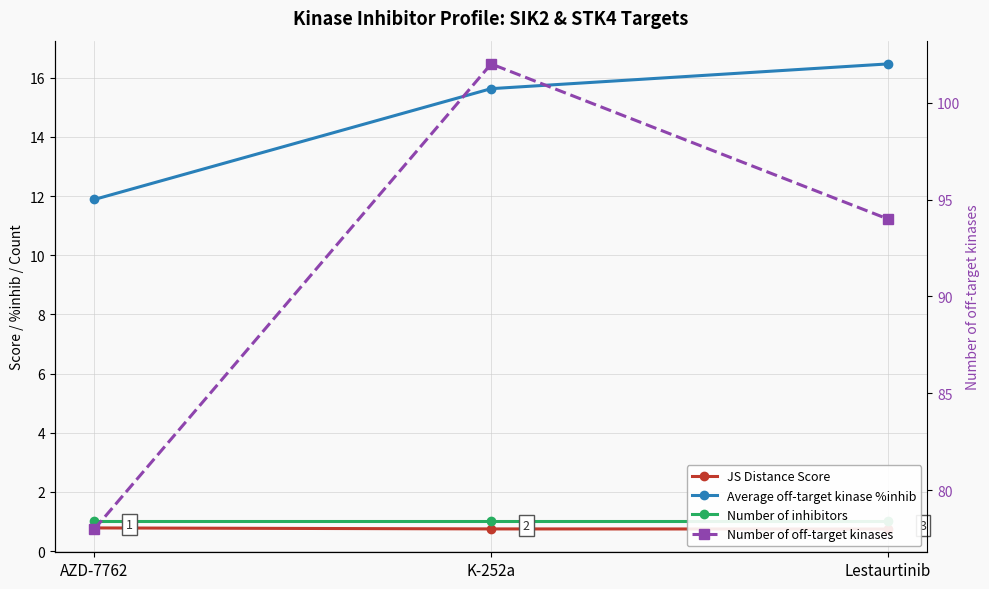

Between K-252a and Lestaurtinib, which is larger?

K-252a